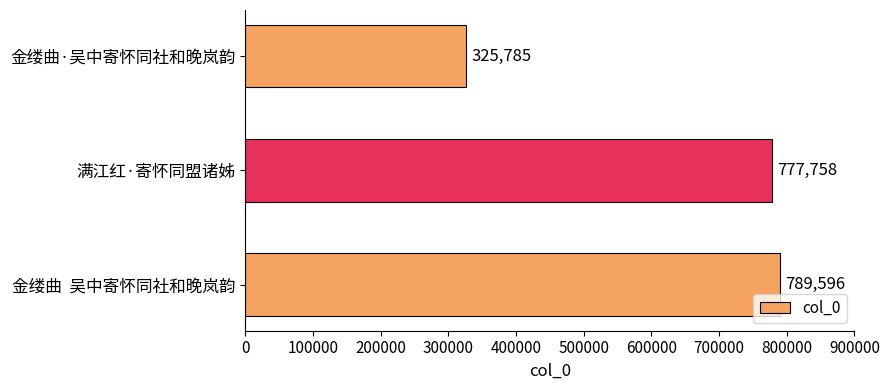

At which label is the value closest to 557690?

满江红·寄怀同盟诸姊